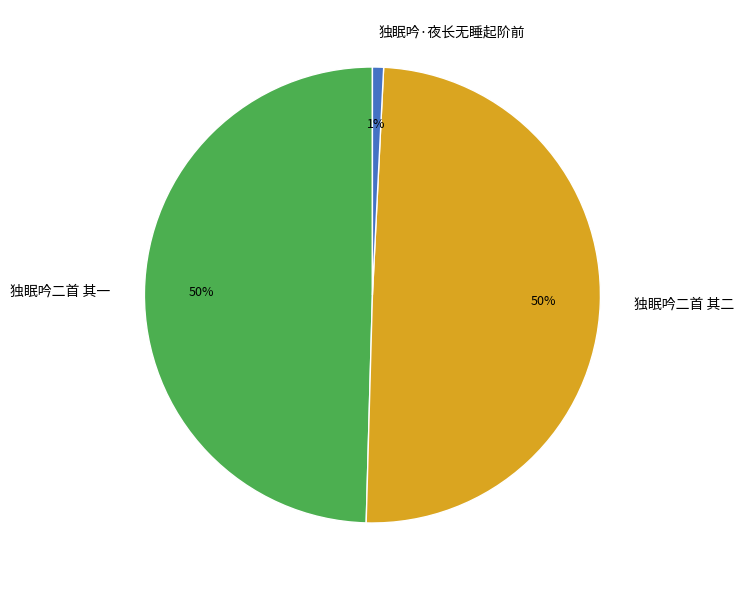

Is the sum of 独眠吟·夜长无睡起阶前 and 独眠吟二首 其二 greater than half?

Yes